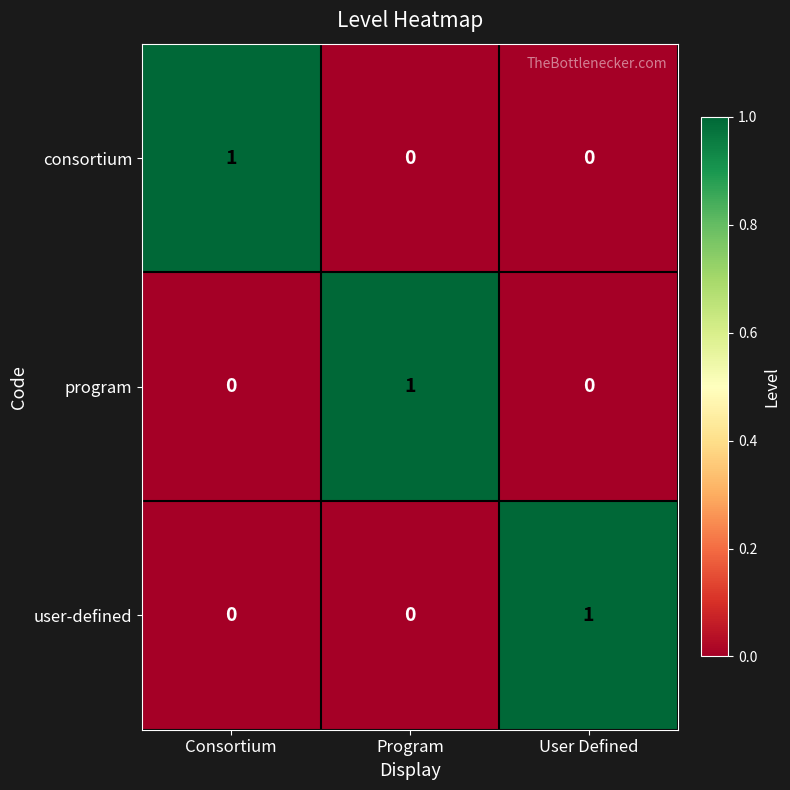

What is the difference between the highest and lowest values at User Defined?

1